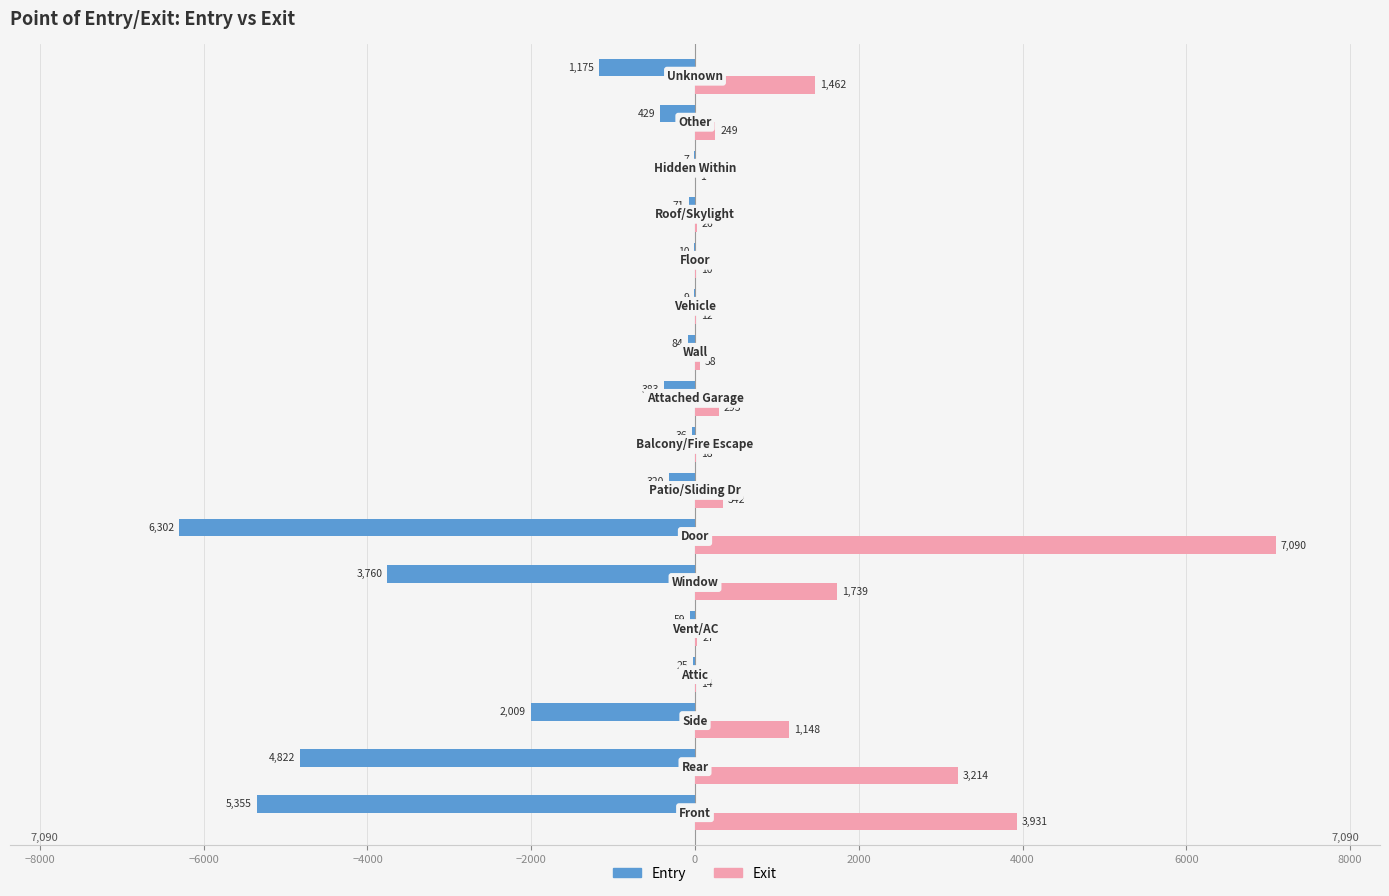

Which series has the largest total across all categories?

Exit